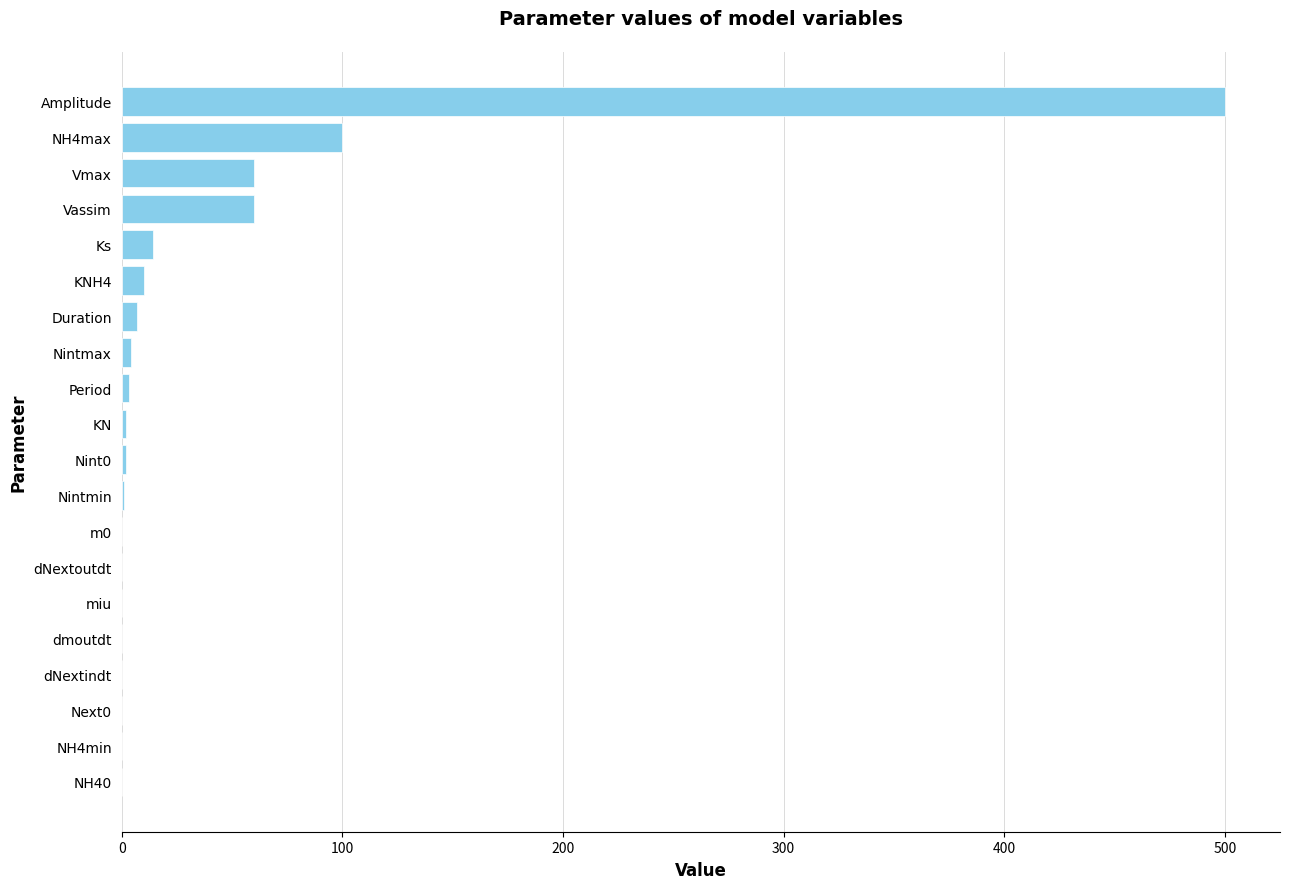

What is the sum of all values?

763.8